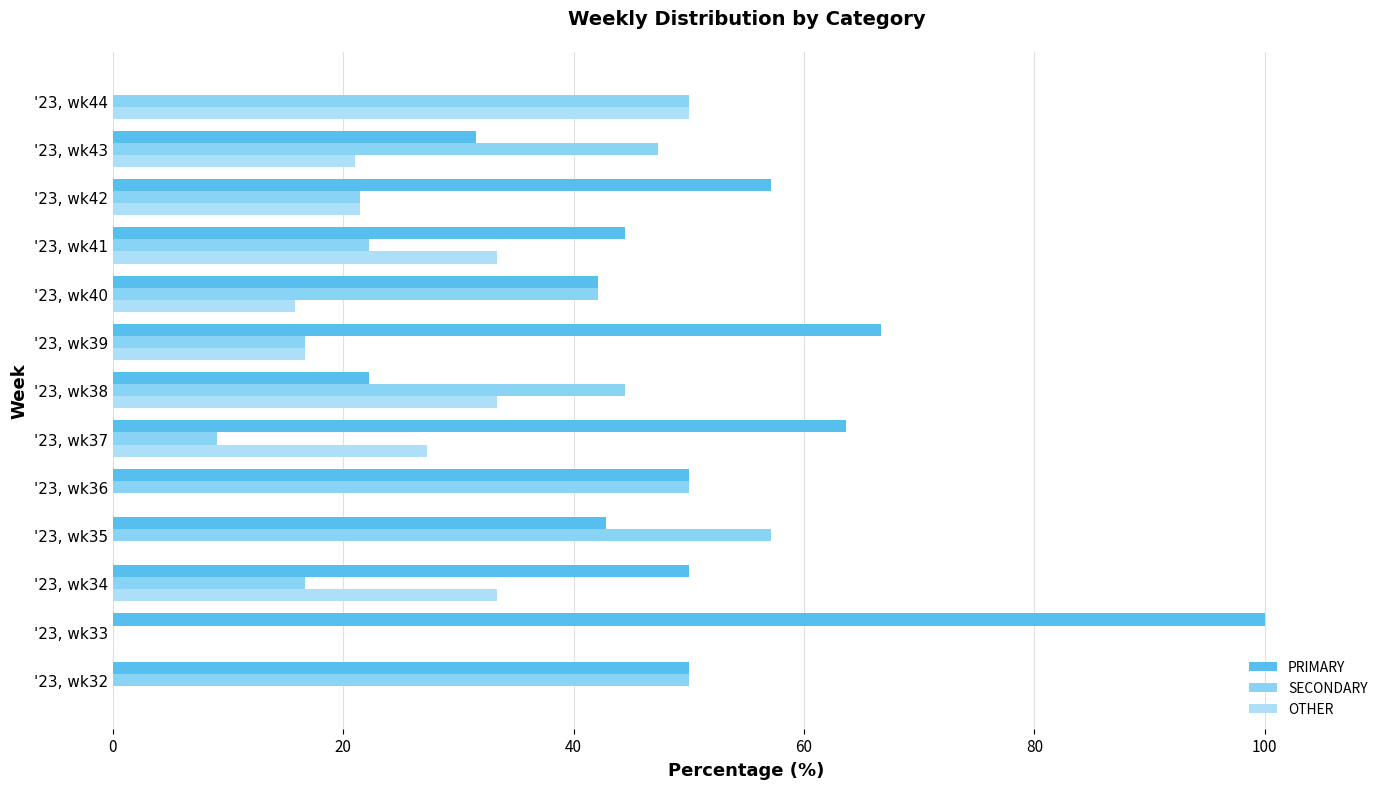

How many series are shown in this chart?

3